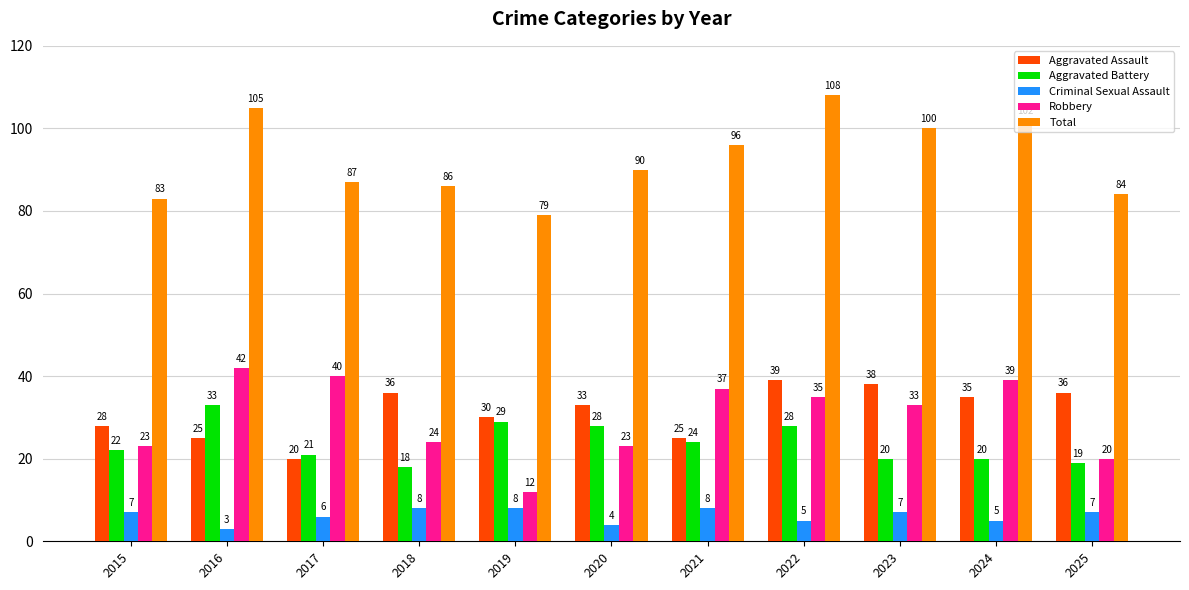

What is the spread (max minus min) of values at 2025?

77